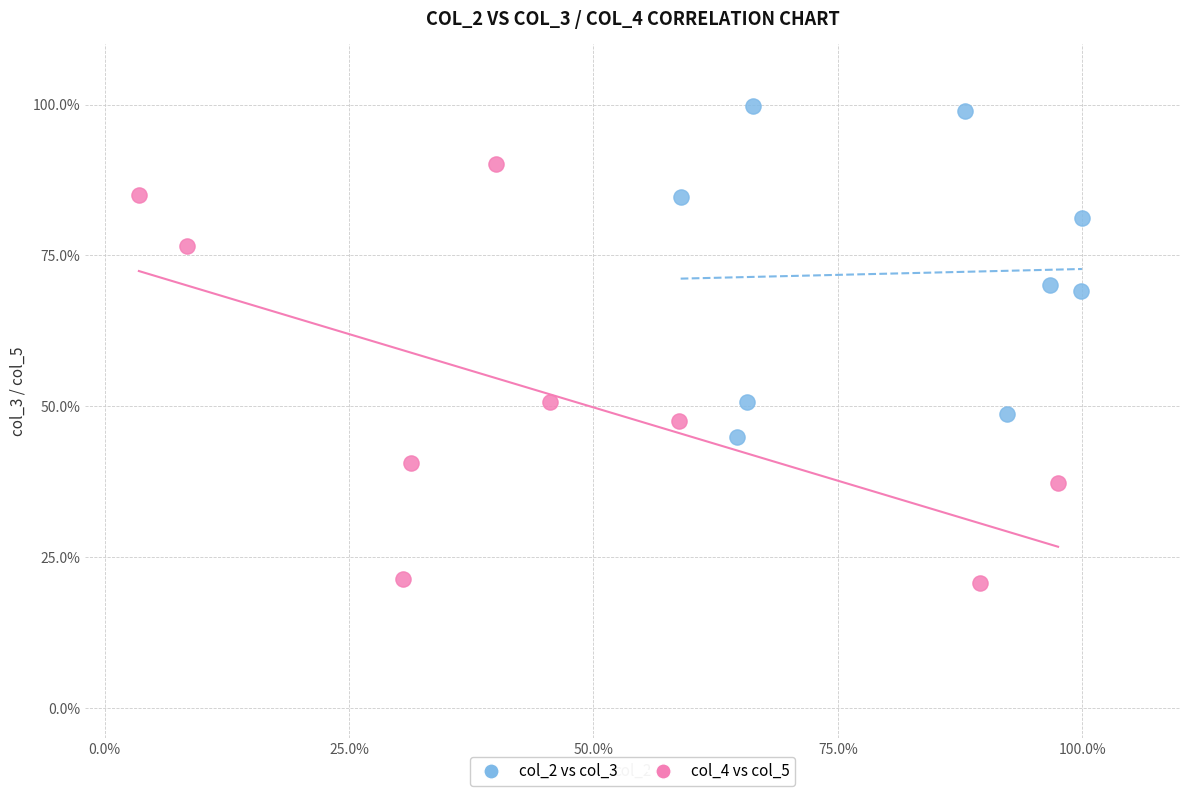

Which series has the widest spread of Y values?

col_4 vs col_5